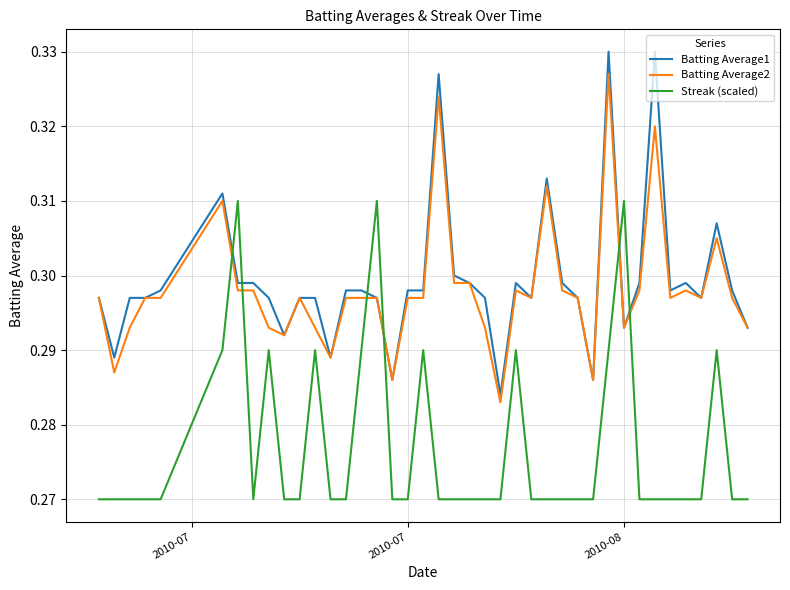

Which series has the widest spread of values?

Batting Average1